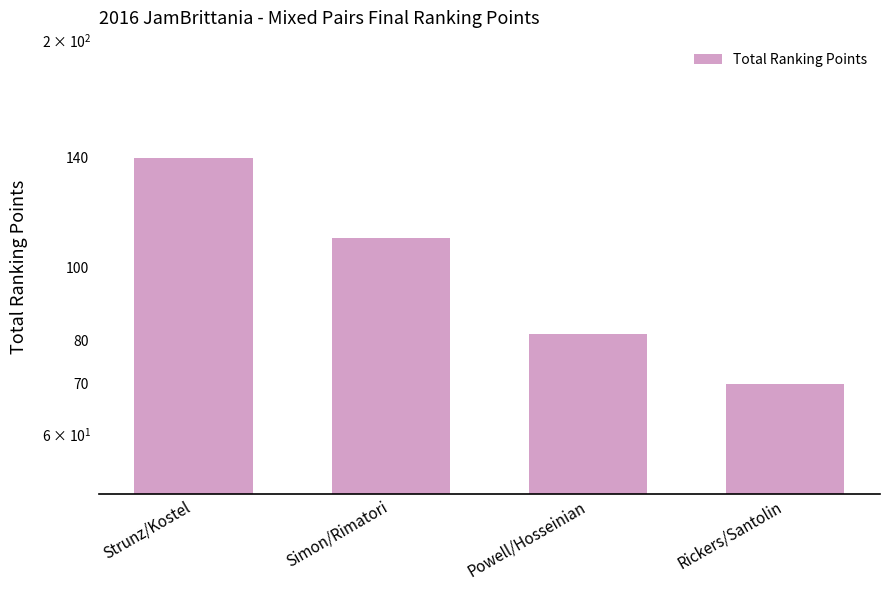

Reading left to right, extract all data points from this chart.

139.5	109.5	81.5	70.0